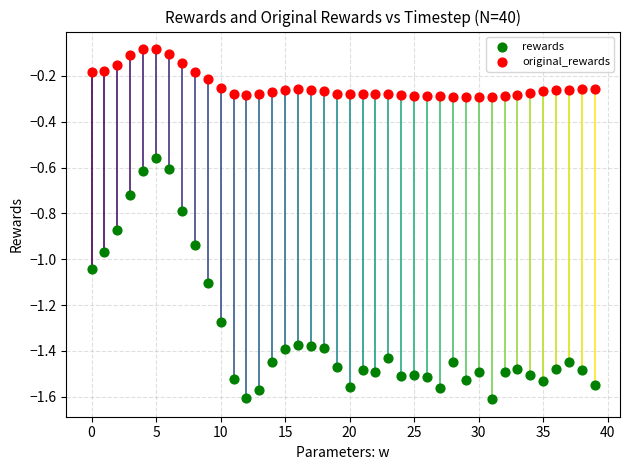

Which series contains the highest Y value?

original_rewards